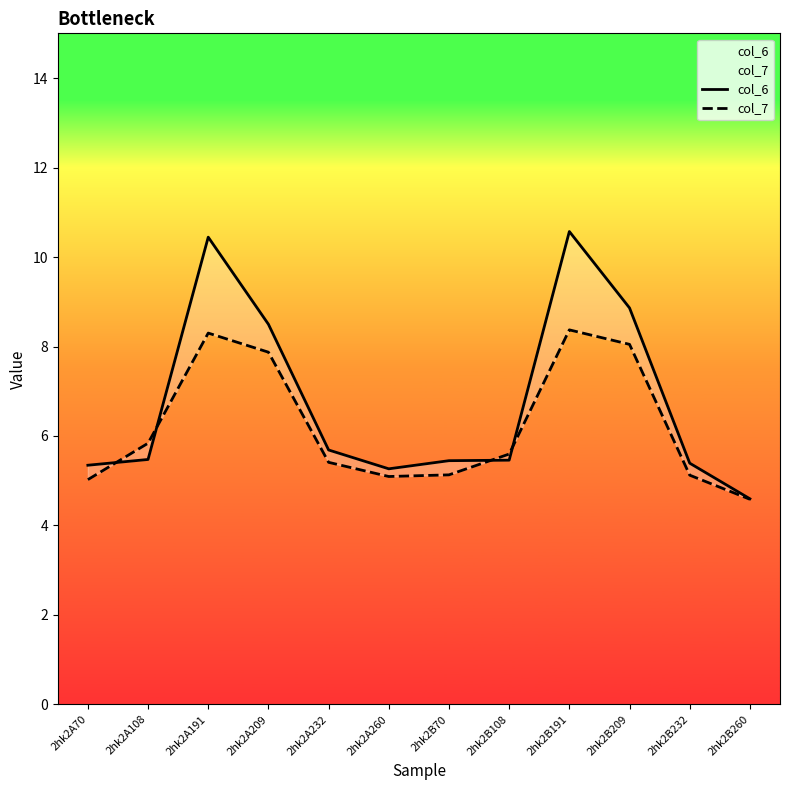

How many intersections are there between col_6 and col_7?

4